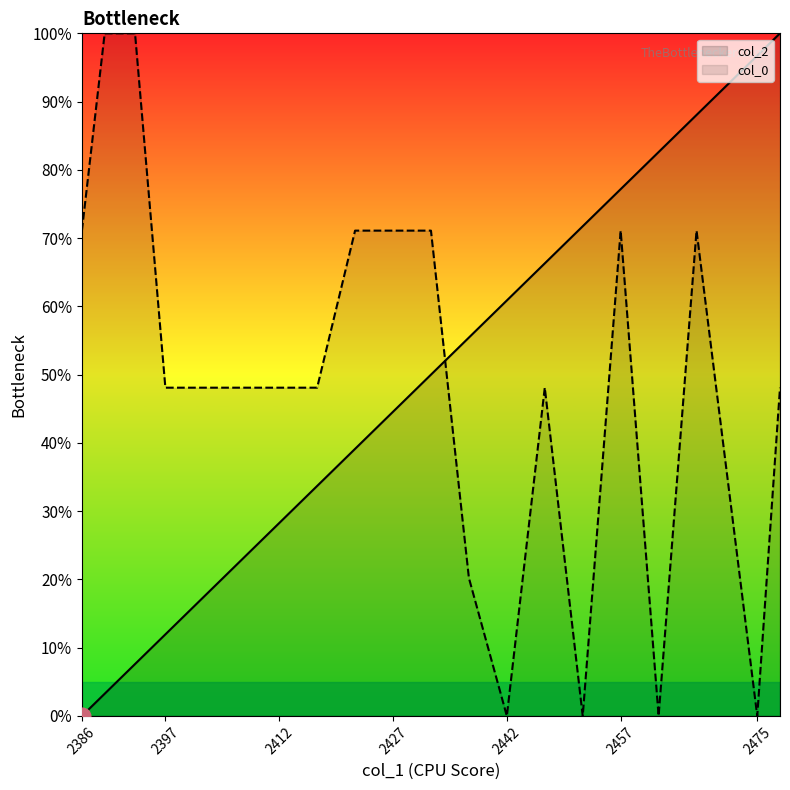

After their last crossing, which series has the higher values: col_2 or col_0?

col_2